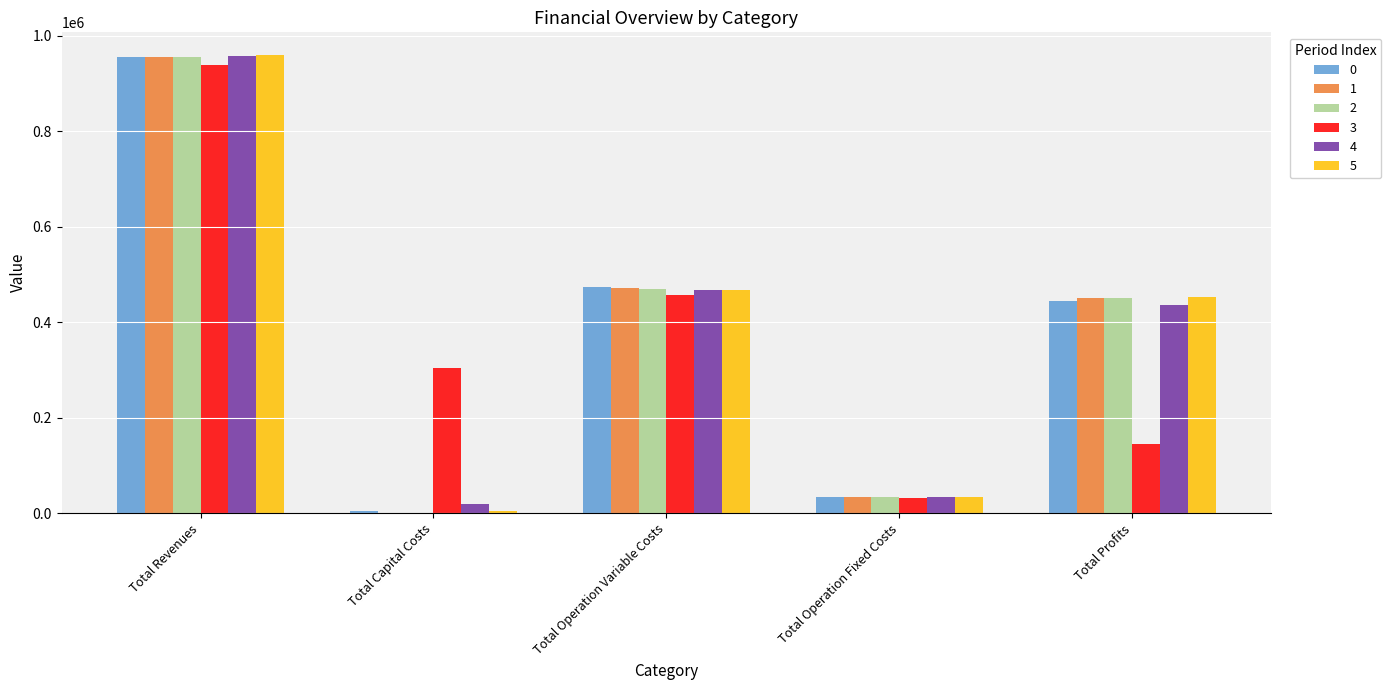

At which label does 3 reach its peak?

Total Revenues